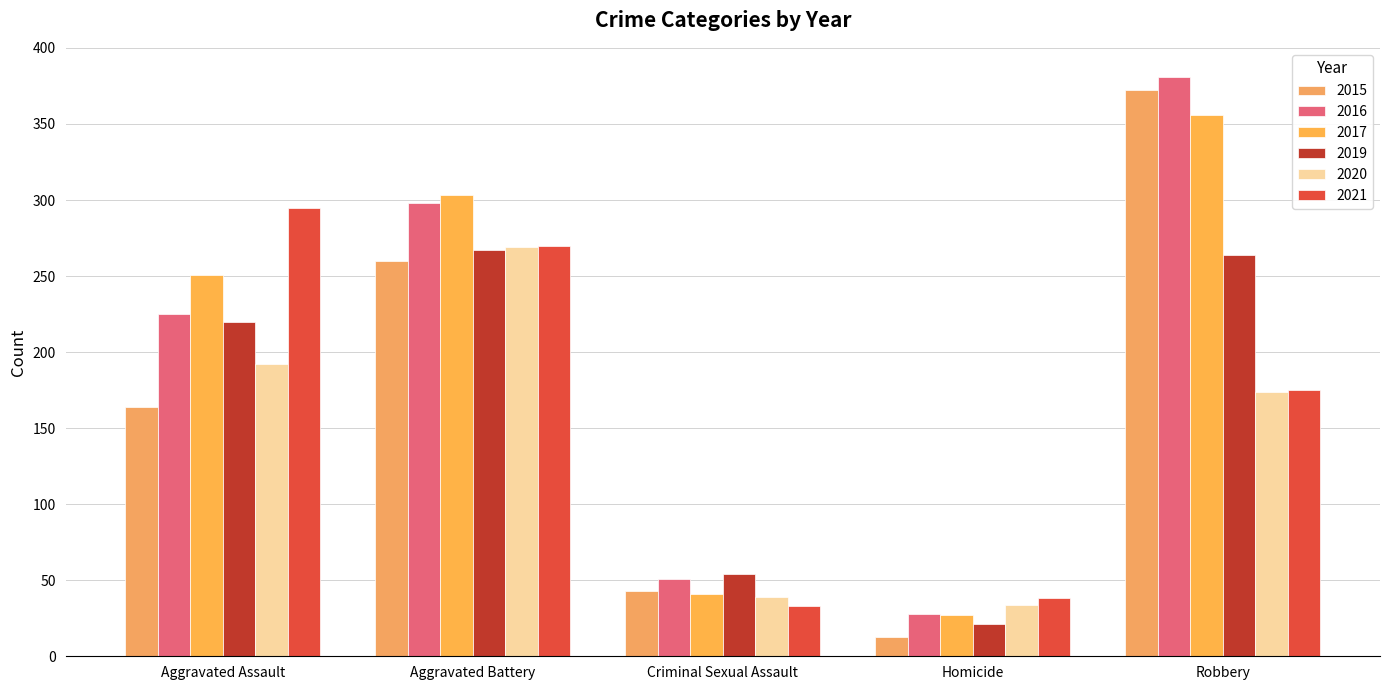

Reading right to left, transcribe all the data shown in this chart.

2015: 372	13	43	260	164
2016: 381	28	51	298	225
2017: 356	27	41	303	251
2019: 264	21	54	267	220
2020: 174	34	39	269	192
2021: 175	38	33	270	295